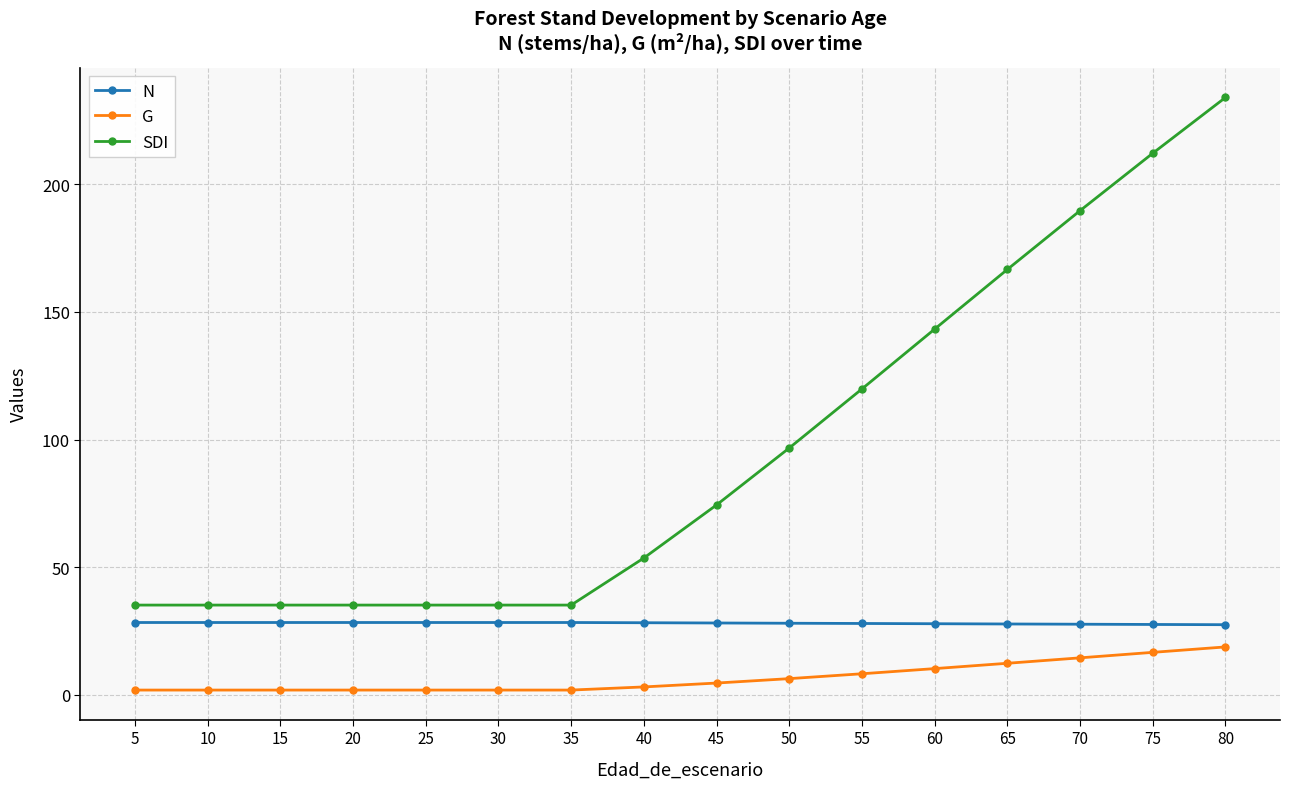

What is the difference between the N values at 15 and 70?

0.7